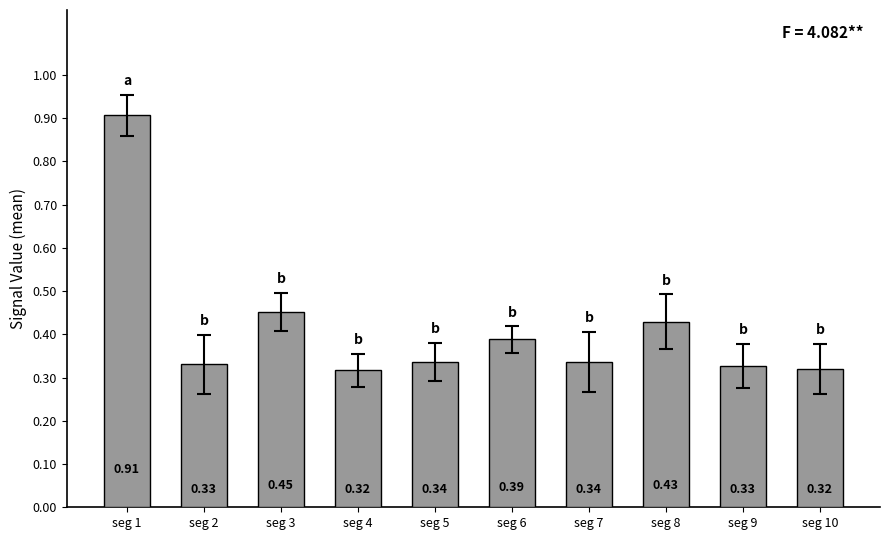

How many values are between 0 and 1?

10